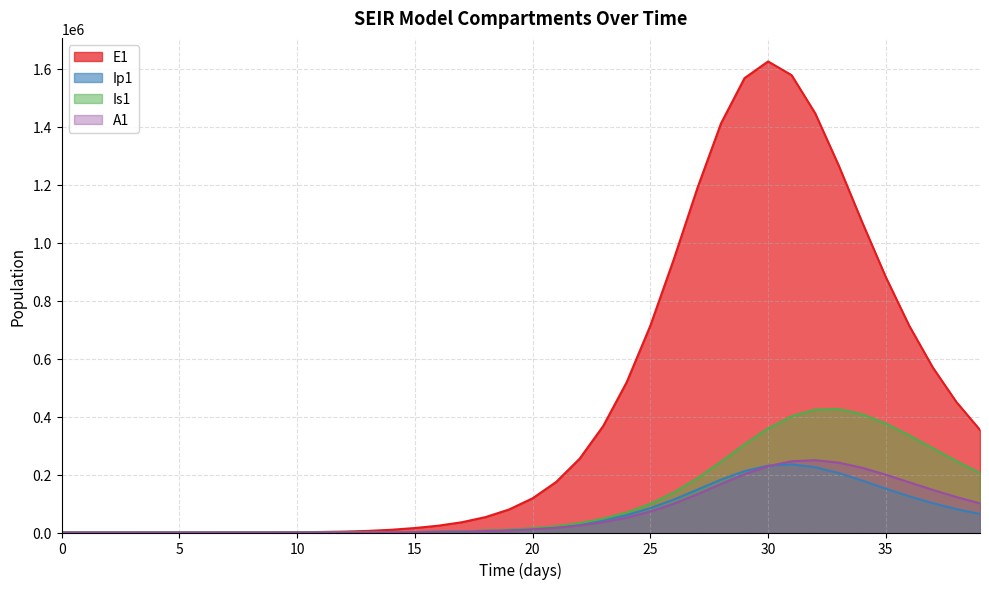

How many distinct data groups are displayed?

4